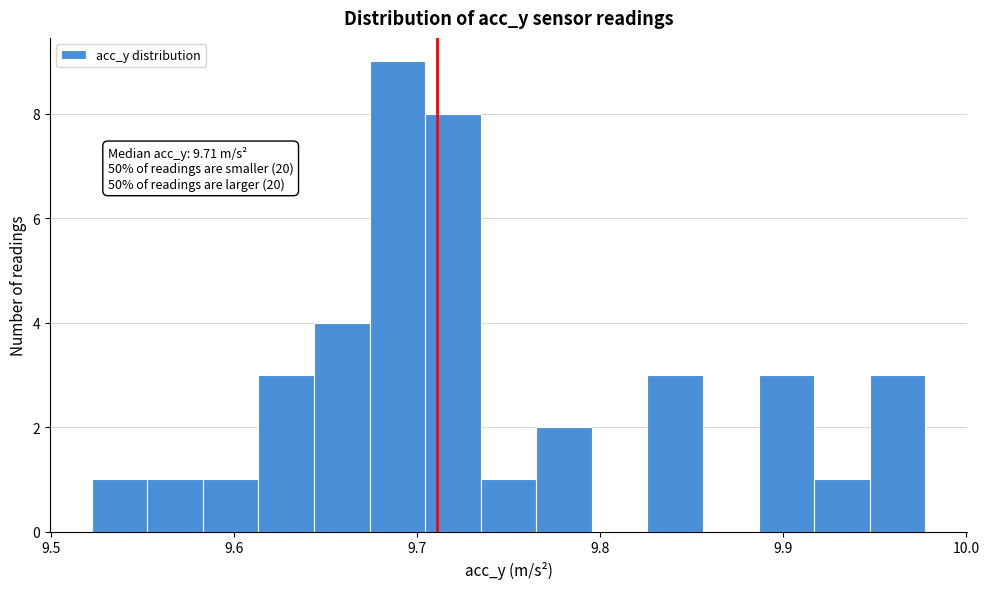

Around what value on the x-axis is the tallest bar? Give the approximate position of its centre, as read against the axis.

9.69